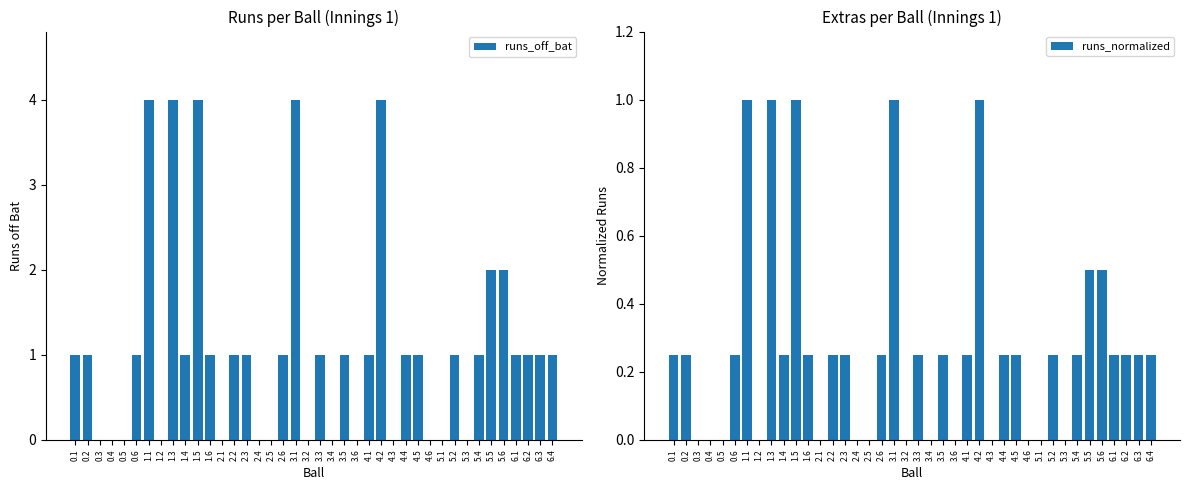

Where is runs_normalized nearest to the value 0?

0.3